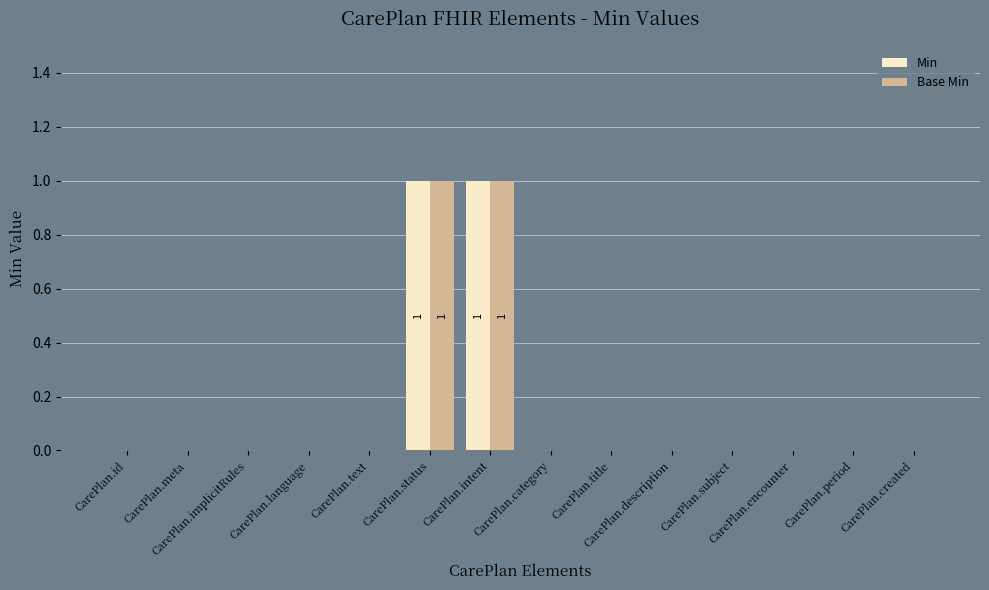

Reading right to left, what are all the values shown in this chart?

Min: CarePlan.created=0	CarePlan.period=0	CarePlan.encounter=0	CarePlan.subject=0	CarePlan.description=0	CarePlan.title=0	CarePlan.category=0	CarePlan.intent=1	CarePlan.status=1	CarePlan.text=0	CarePlan.language=0	CarePlan.implicitRules=0	CarePlan.meta=0	CarePlan.id=0
Base Min: CarePlan.created=0	CarePlan.period=0	CarePlan.encounter=0	CarePlan.subject=0	CarePlan.description=0	CarePlan.title=0	CarePlan.category=0	CarePlan.intent=1	CarePlan.status=1	CarePlan.text=0	CarePlan.language=0	CarePlan.implicitRules=0	CarePlan.meta=0	CarePlan.id=0